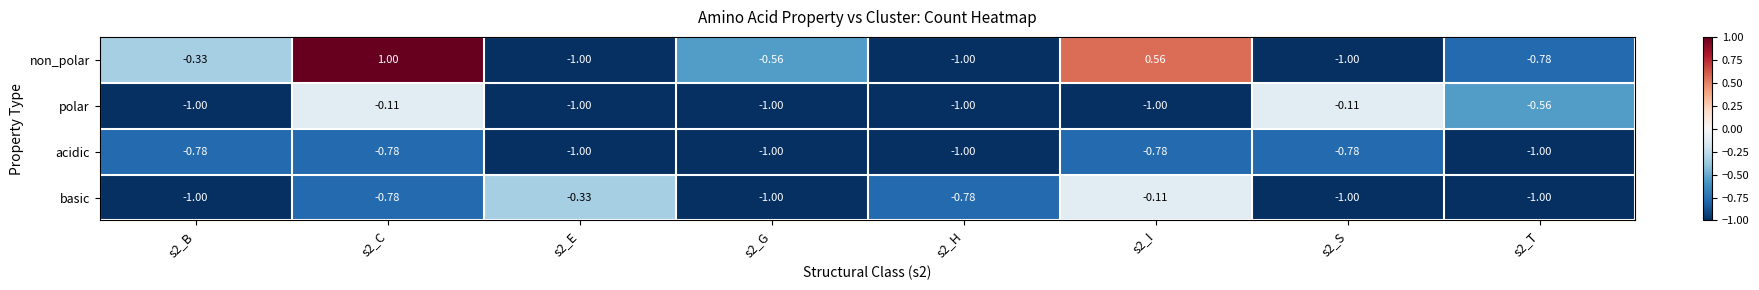

Which series has the largest range (max minus min)?

non_polar